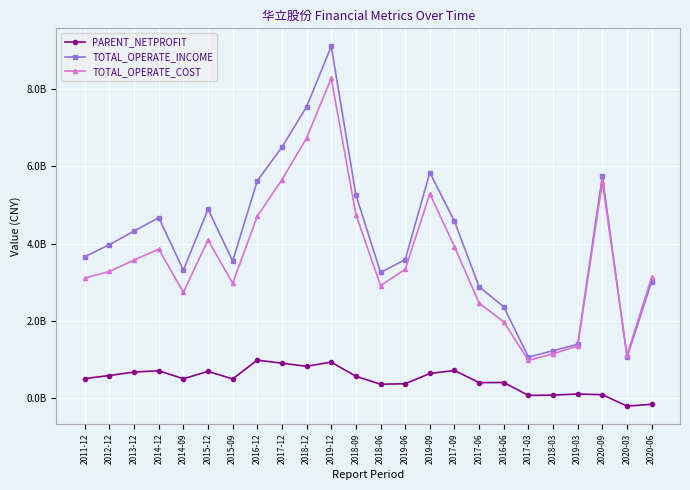

Which series has the largest total across all categories?

TOTAL_OPERATE_INCOME